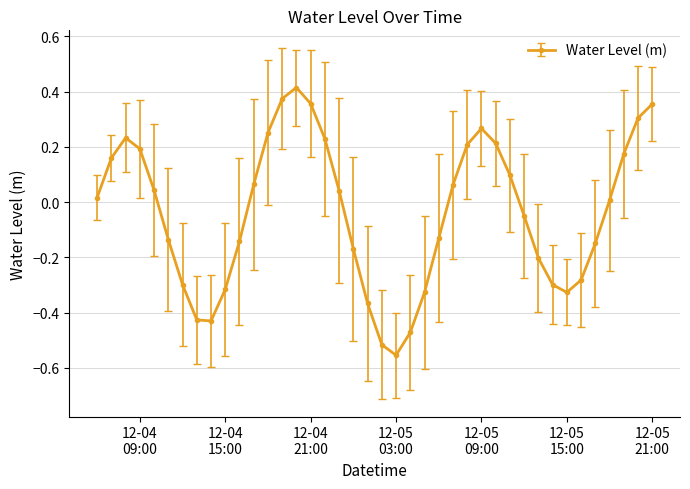

What is the difference between the maximum and second lowest values?

0.9